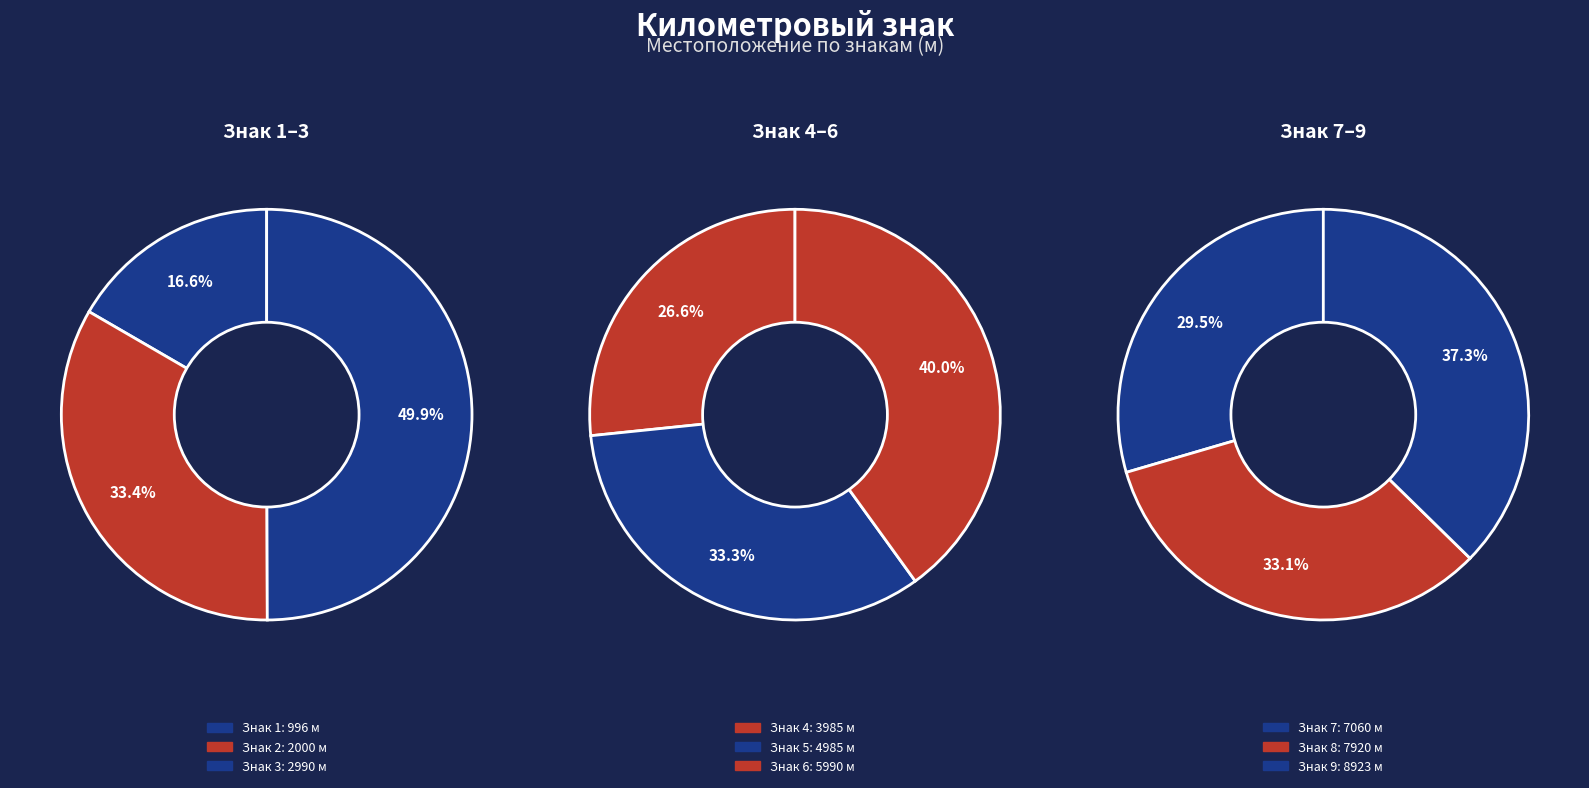

Count the number of slices in the pie.

9